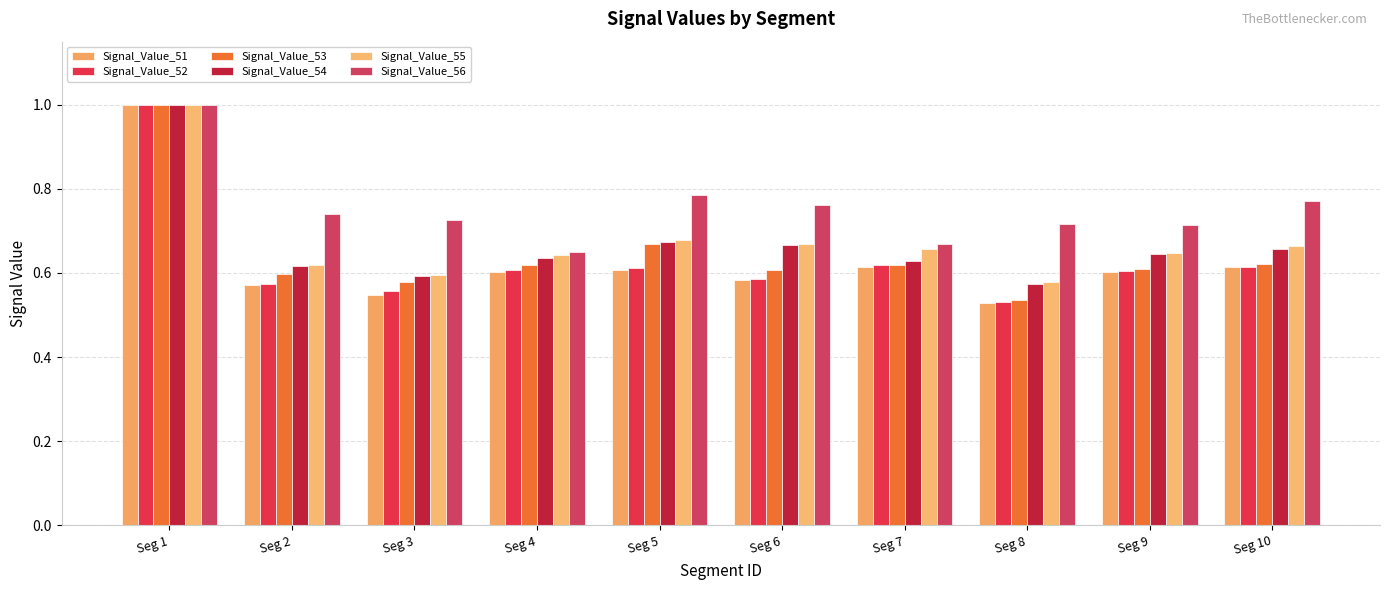

At which category does the chart reach its minimum across all series?

Seg 8